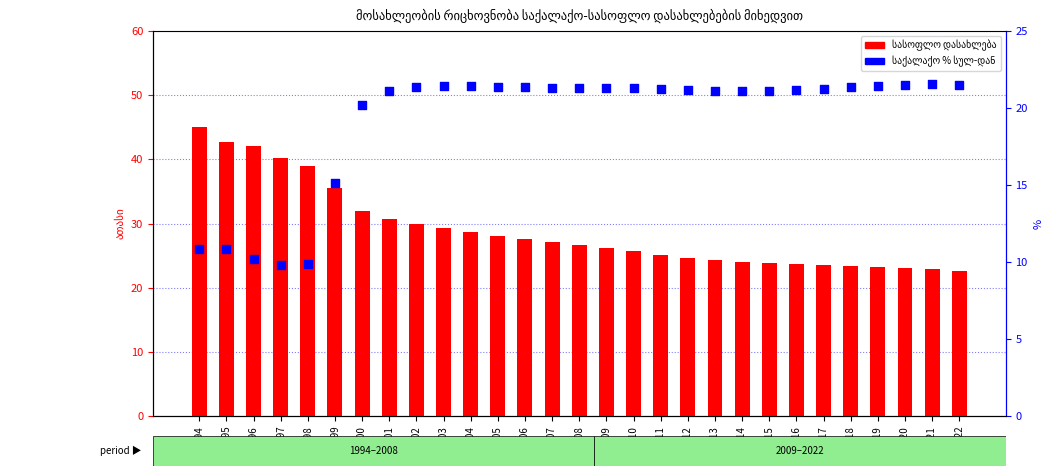

Which series has the largest total across all categories?

სასოფლო დასახლება